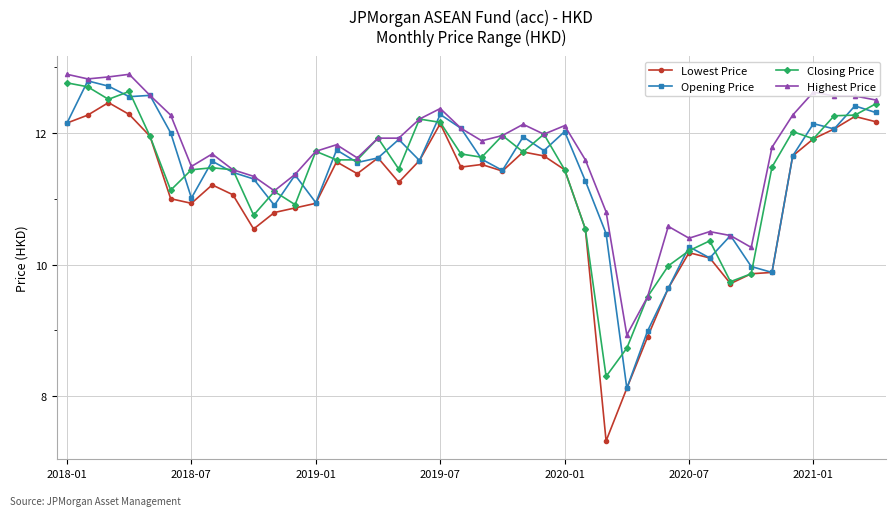

What is the maximum value for Lowest Price?

12.5